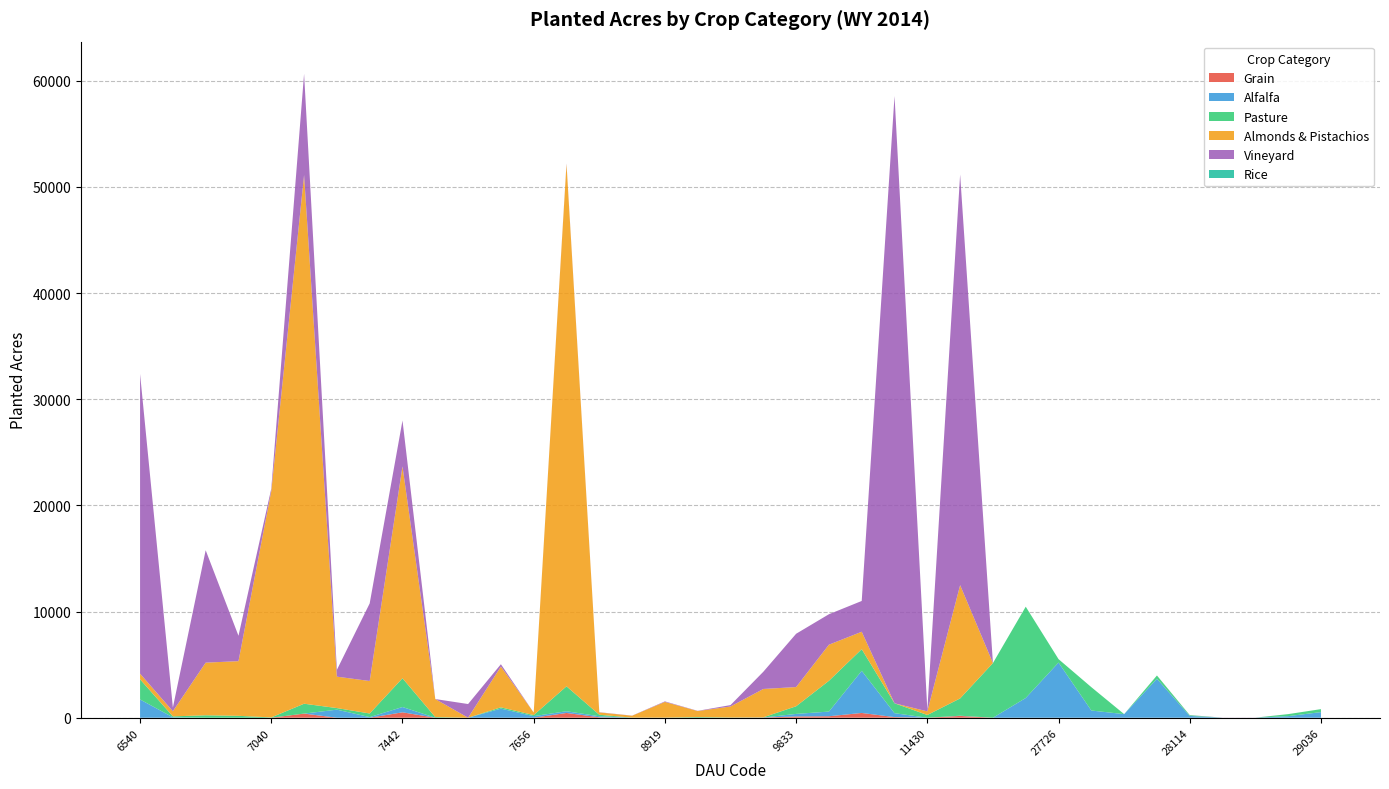

Reading left to right, what are all the values shown in this chart?

Grain: 0	0	0	0	0	390	0	0	510	0	0	0	0	450	40	0	0	0	0	20	120	140	450	60	0	170	0	0	0	0	0	0	0	0	0	0	0
Alfalfa: 1720	40	0	0	0	0	760	60	500	0	0	860	150	160	100	0	0	0	0	0	240	440	3970	370	0	20	0	1860	5200	680	340	3670	170	0	0	150	530
Pasture: 1900	90	230	180	30	930	150	340	2710	60	0	120	100	2350	140	10	10	60	20	20	720	2900	2040	930	260	1630	5150	8600	320	2200	0	310	70	0	0	190	280
Almonds & Pistachios: 530	480	4960	5150	21320	49810	2960	3060	19960	1700	0	3840	240	49200	220	180	1480	570	1040	2670	1810	3400	1640	0	340	10670	0	0	0	0	0	0	0	0	0	0	0
Vineyard: 28240	350	10590	2390	230	9530	640	7310	4320	0	1290	220	0	60	20	10	50	20	130	1620	5020	2870	2900	57210	140	38680	0	0	0	0	0	0	10	10	10	0	0
Rice: 0	0	0	0	0	0	0	0	0	0	0	0	0	0	0	0	0	0	0	0	0	0	0	0	0	0	0	0	0	0	0	0	0	0	0	0	0